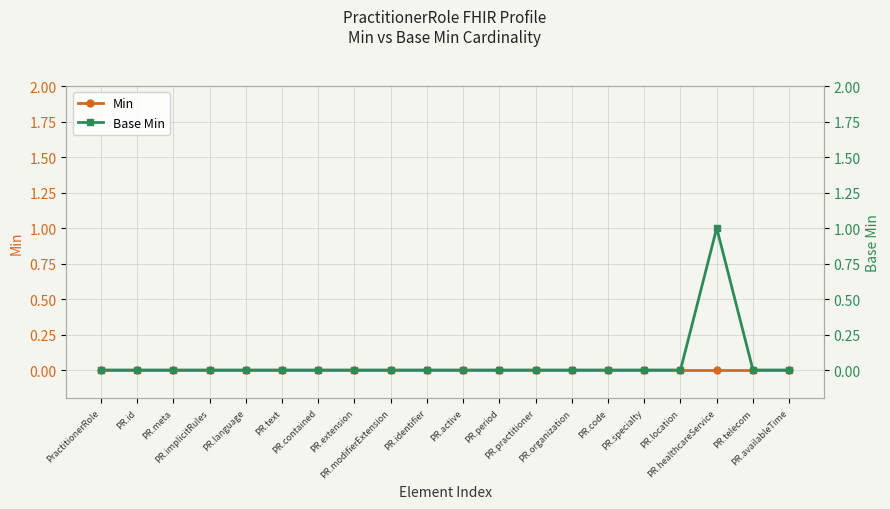

At how many categories does at least one series exceed 0?

1